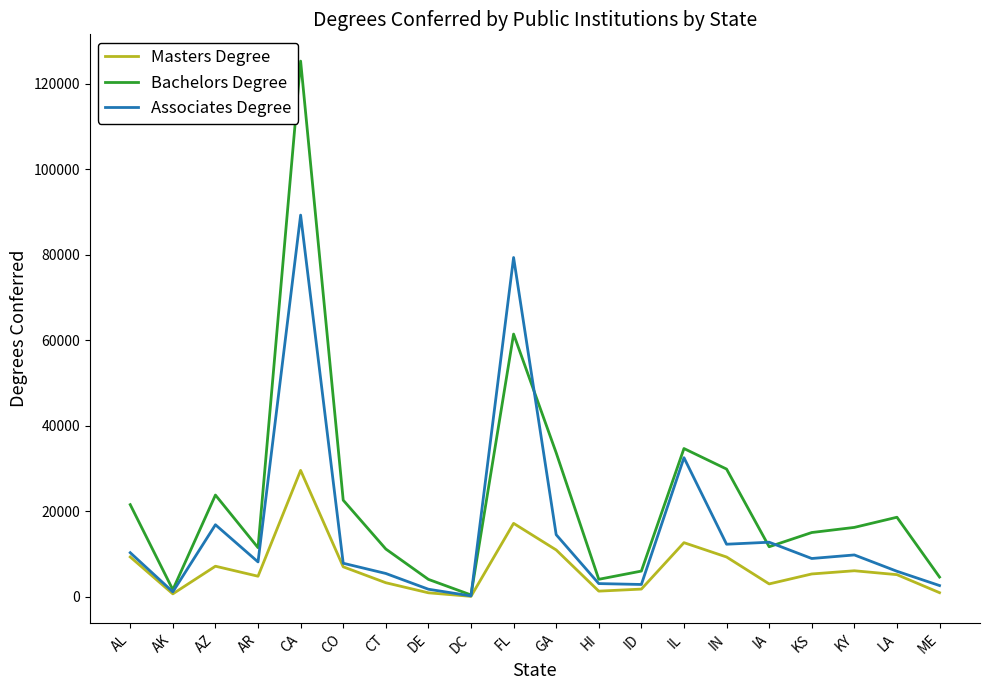

What is the greatest value displayed?

125326